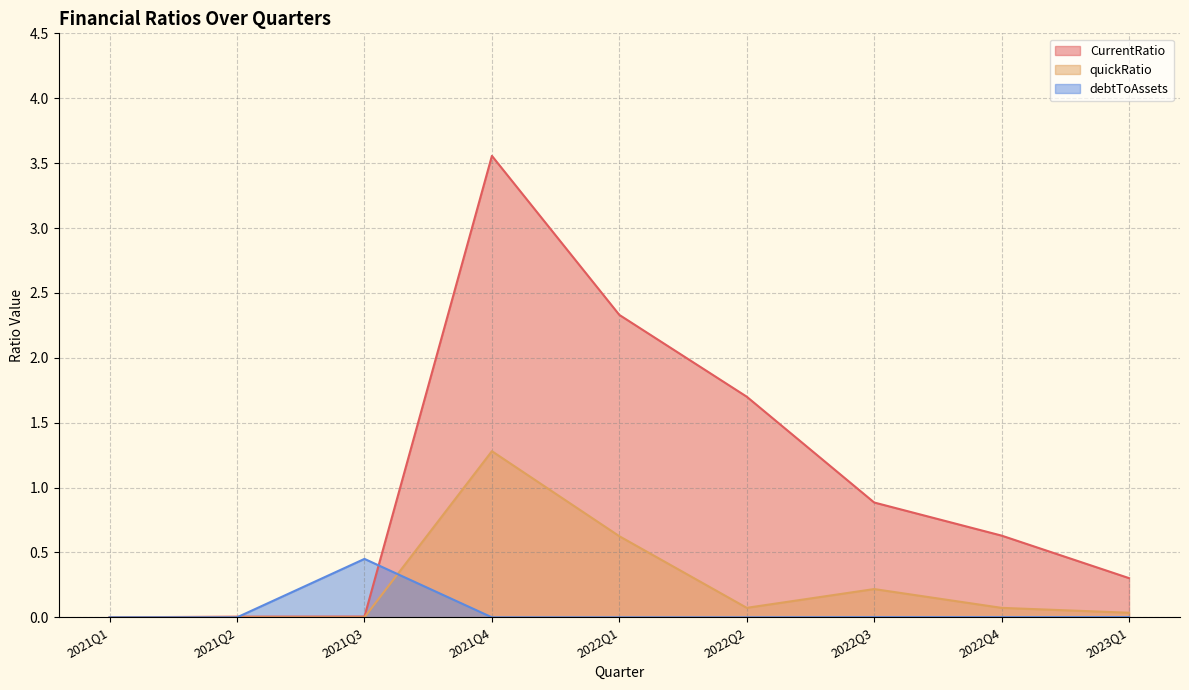

Read the CurrentRatio value at 2022Q2.

1.7